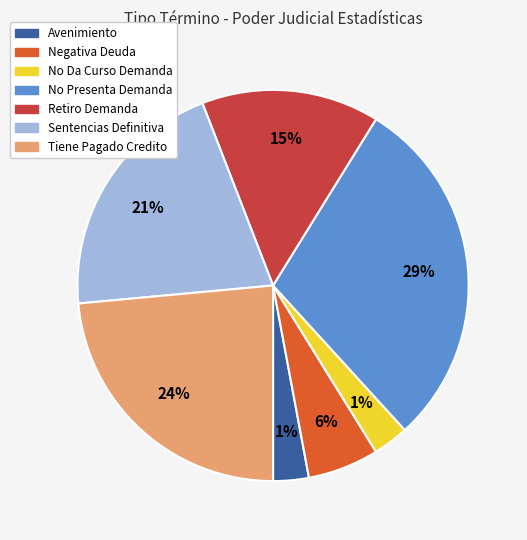

Is the sum of Retiro Demanda and Negativa Deuda greater than half?

No